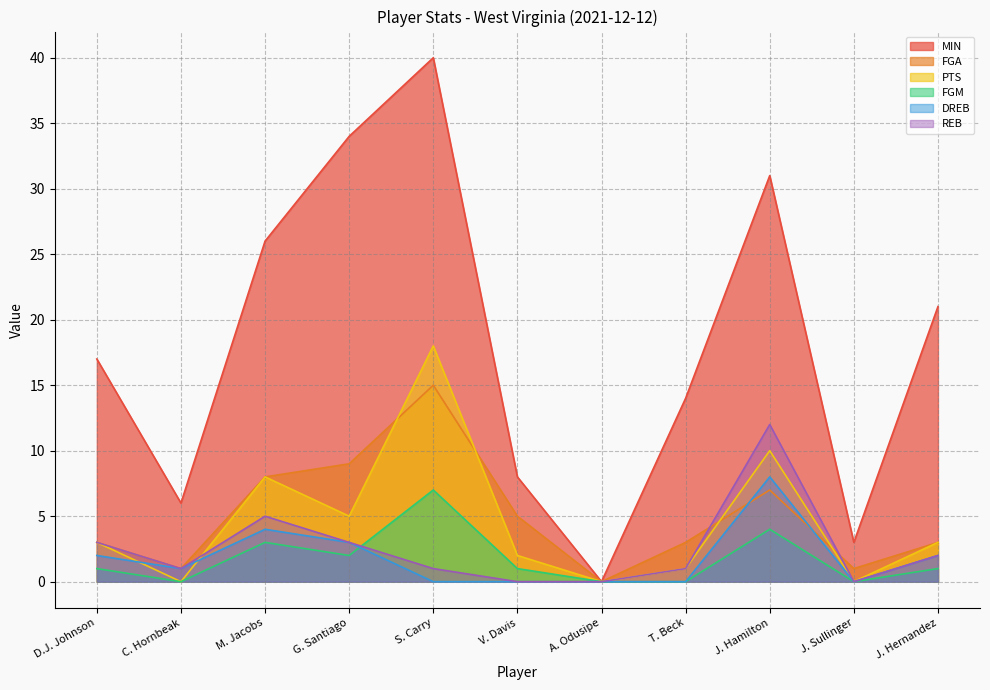

List the labels in order of FGA value, smallest first.

A. Odusipe, C. Hornbeak, J. Sullinger, D.J. Johnson, T. Beck, J. Hernandez, V. Davis, J. Hamilton, M. Jacobs, G. Santiago, S. Carry